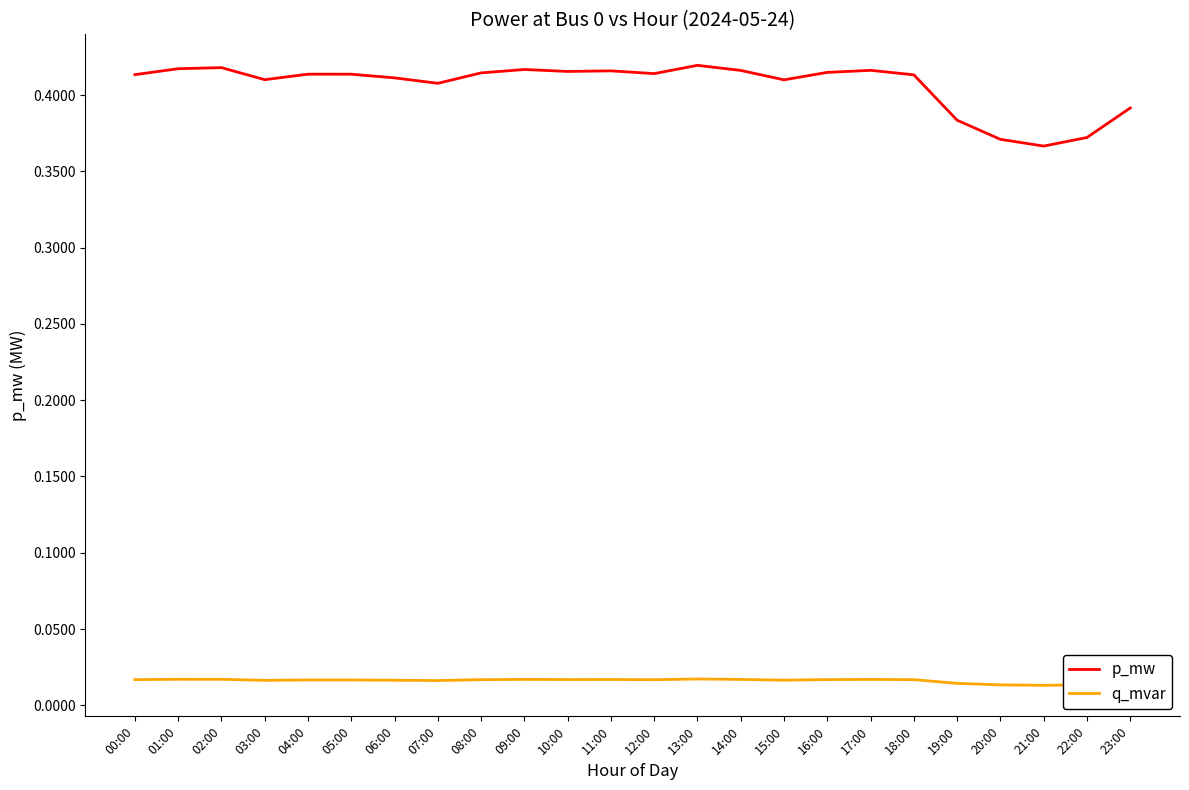

Which series has the largest total across all categories?

p_mw